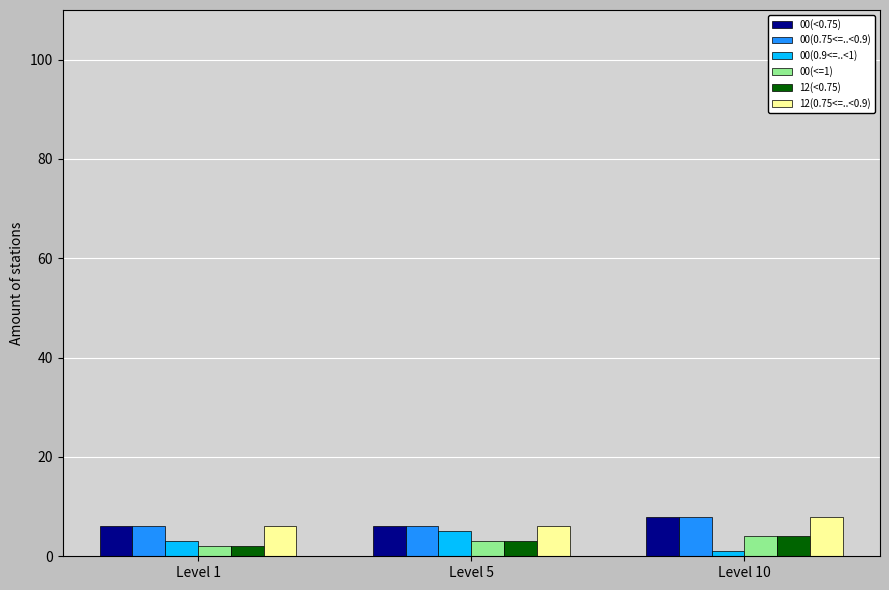

What is the value of the 00(0.9<=..<1) bar at the 2nd from the left?

5